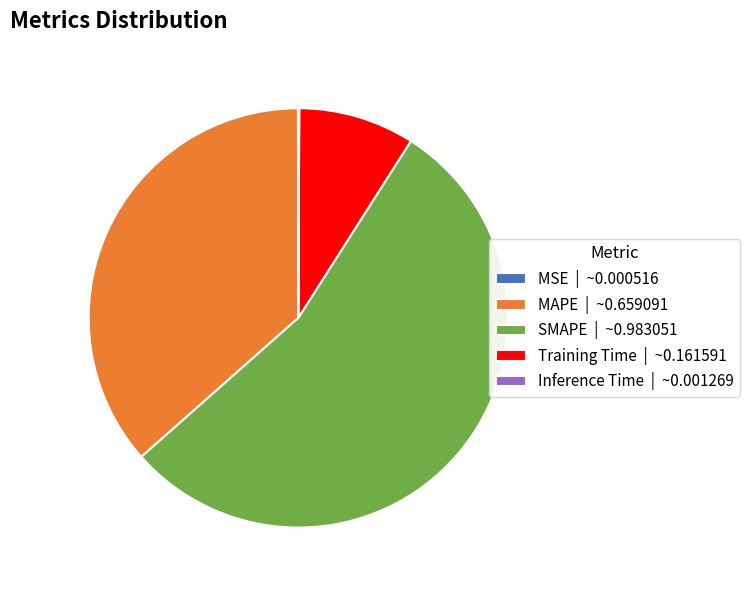

Is there any slice that represents more than half of the pie?

Yes